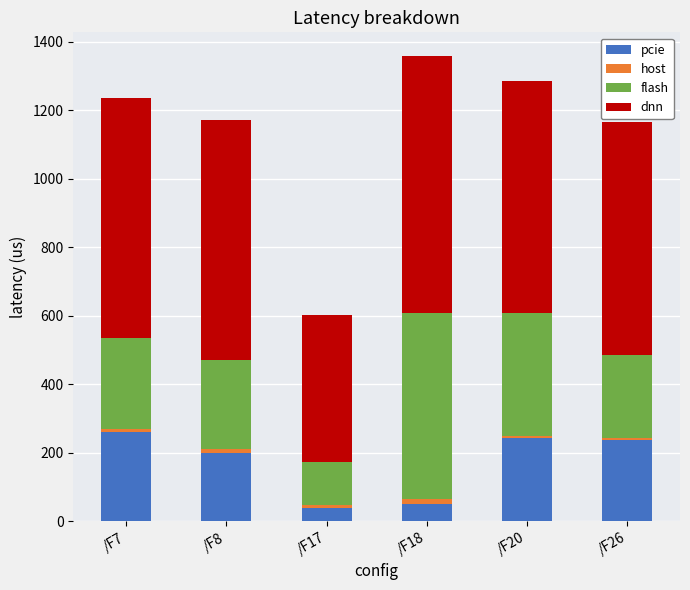

How many series are shown in this chart?

4